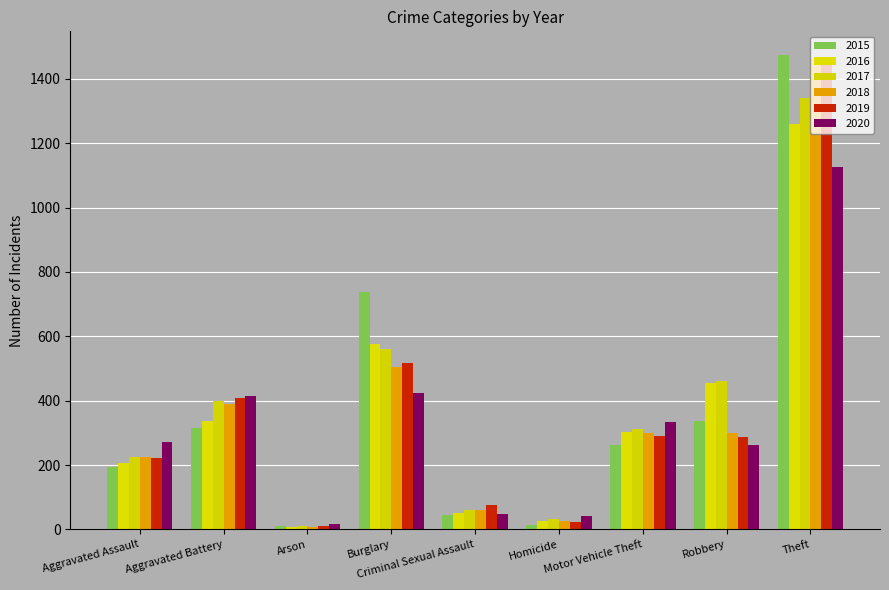

True or false: 2020 has a value of 48 at Criminal Sexual Assault.

True